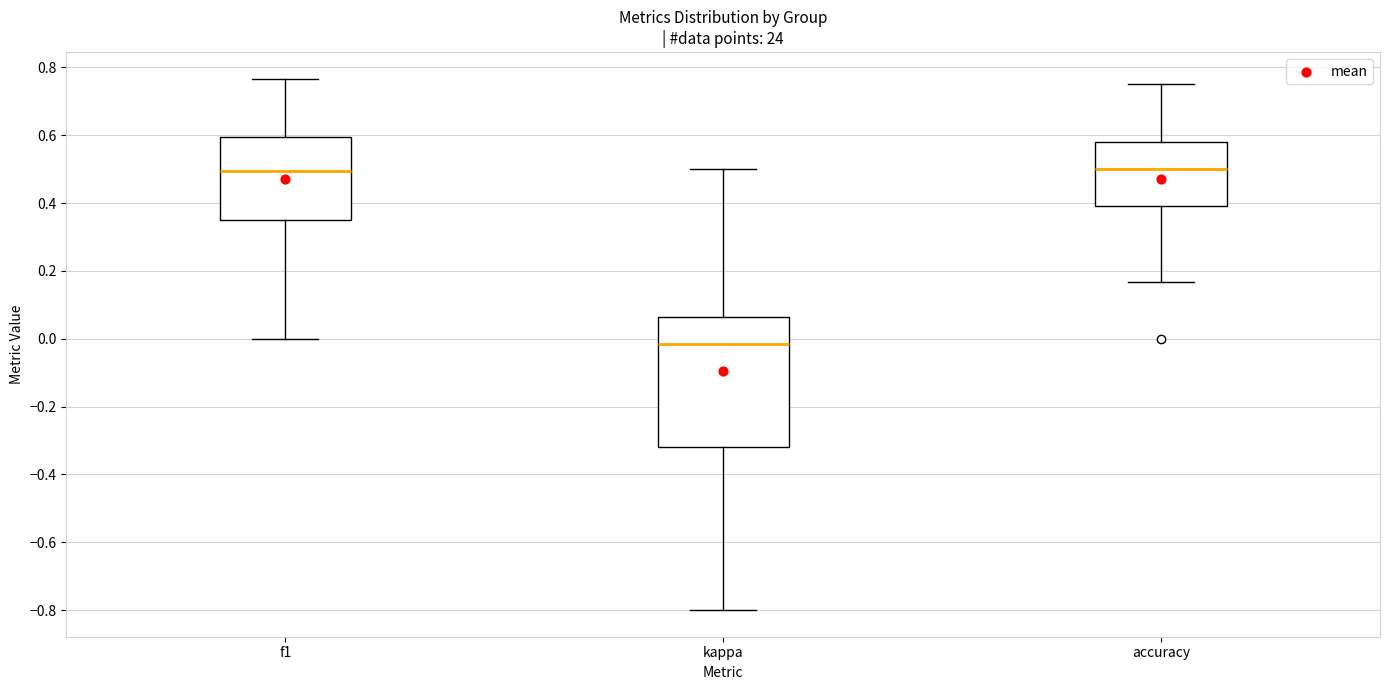

Reading left to right, transcribe this box plot: for each box, give where its median line is, the range the box spans, and where its two whiskers end, as read against the y-axis. The values are not printed on the chart, so give them approximately, as read against the axis.

f1: median 0.50, box 0.36 to 0.60, whiskers 0.00 to 0.76
kappa: median -0.02, box -0.32 to 0.06, whiskers -0.80 to 0.50
accuracy: median 0.50, box 0.40 to 0.58, whiskers 0.16 to 0.76